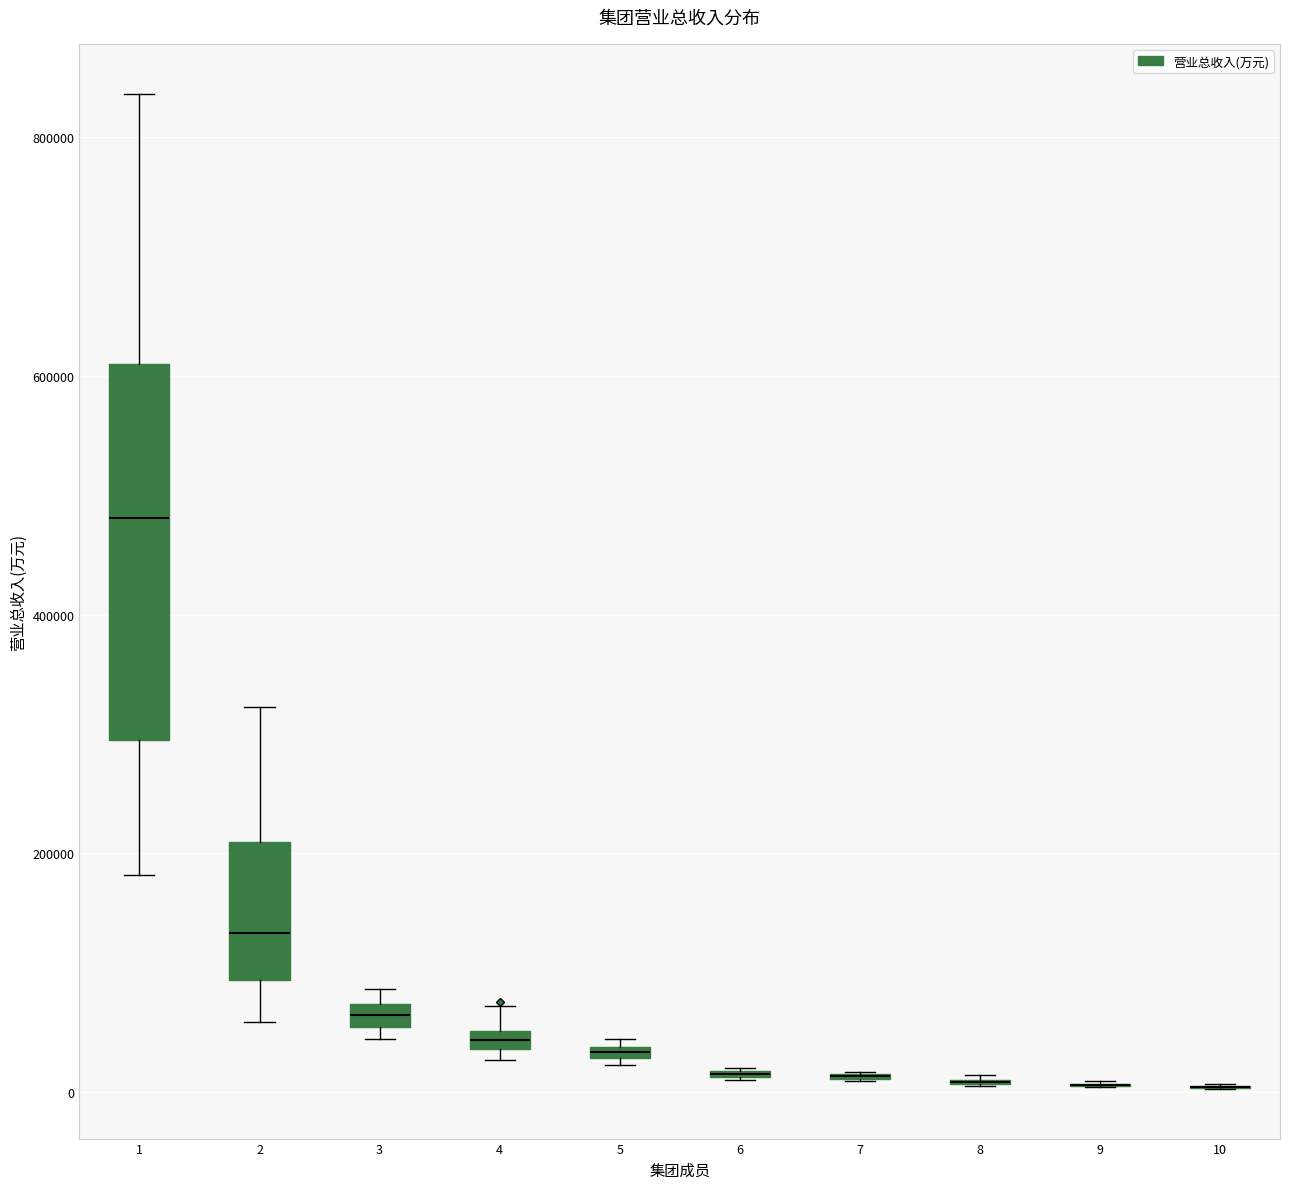

Comparing the boxes themselves (not the whiskers), which one is the tallest?

1